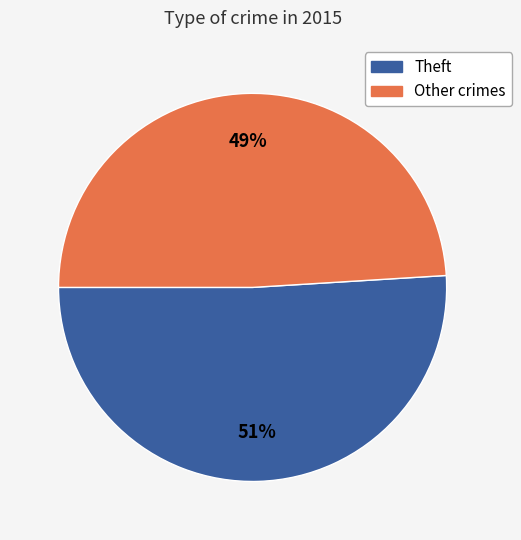

To the nearest percent, what is the average slice percentage?

50%